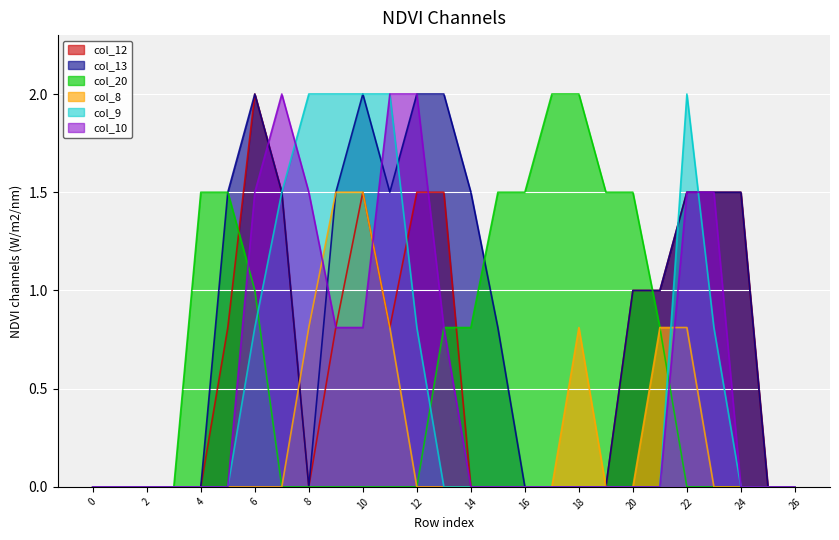

Rank the series by their maximum value, from highest to lowest.

col_12, col_13, col_20, col_9, col_10, col_8